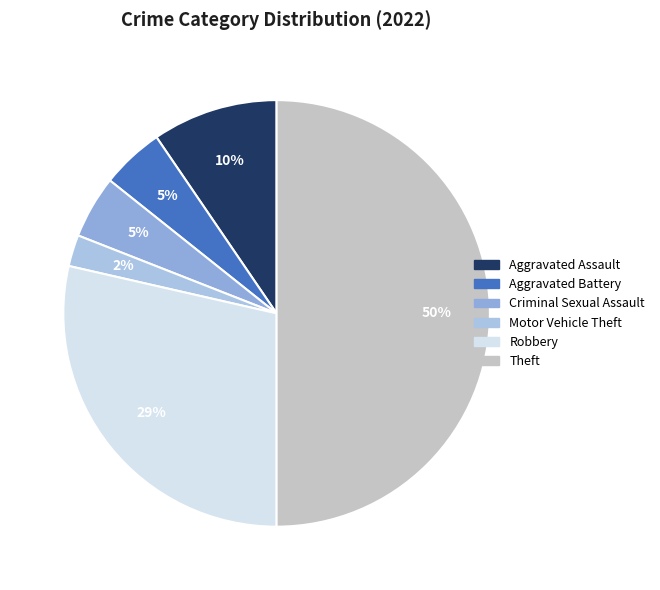

How much of the chart is everything except Theft?

50.0%